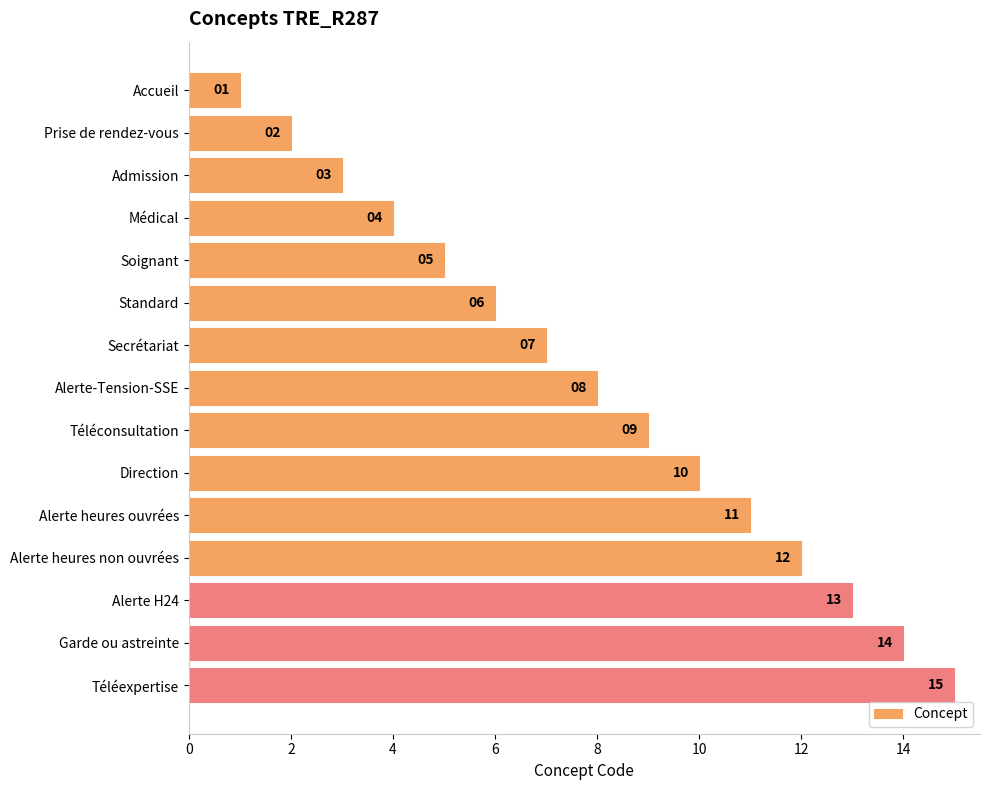

What is the value of the 10th bar from the top?

10